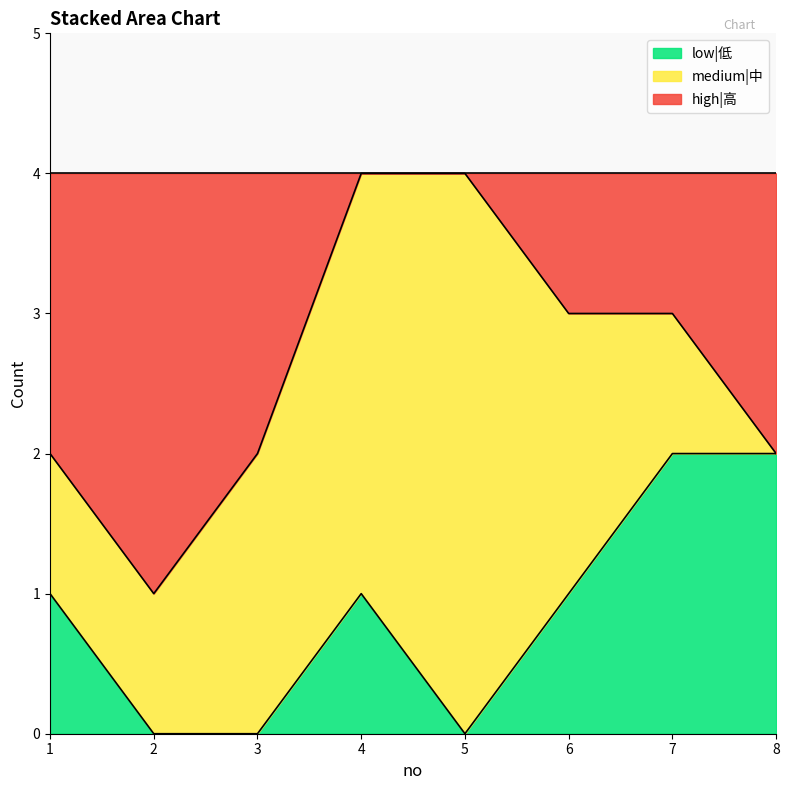

How many interior local peaks does the low|低 series have?

1